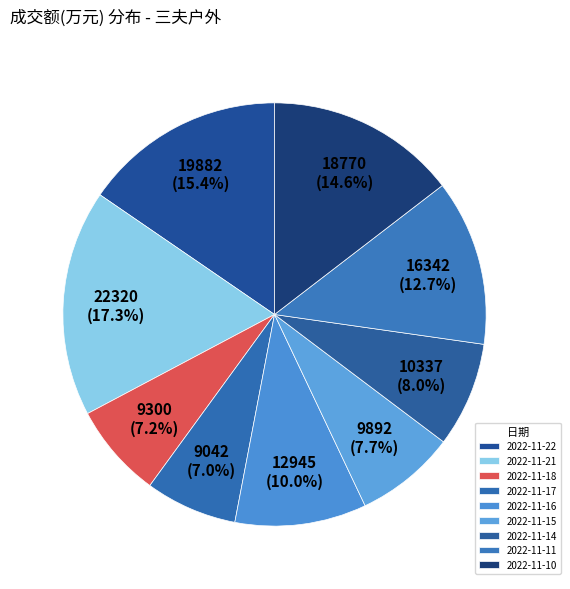

Which has a higher value, 2022-11-10 or 2022-11-15?

2022-11-10